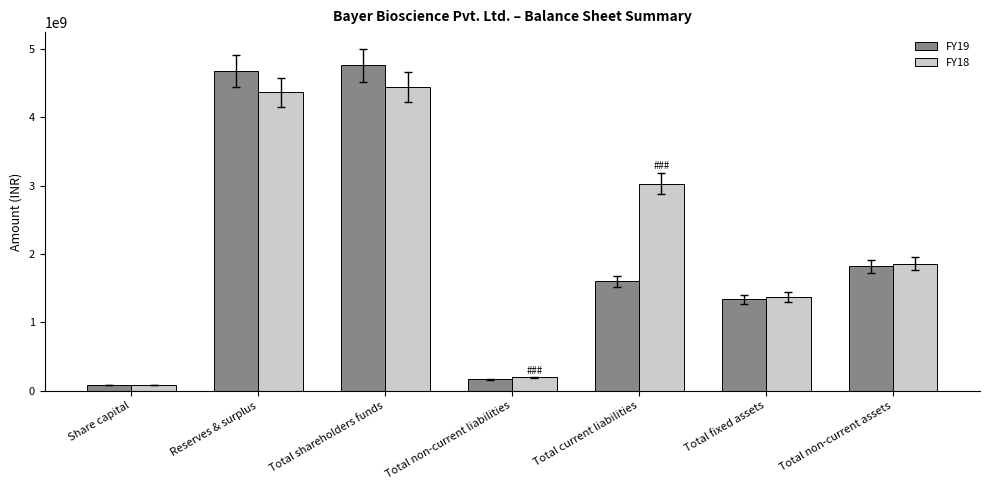

What are all the series names shown in the legend?

FY19, FY18